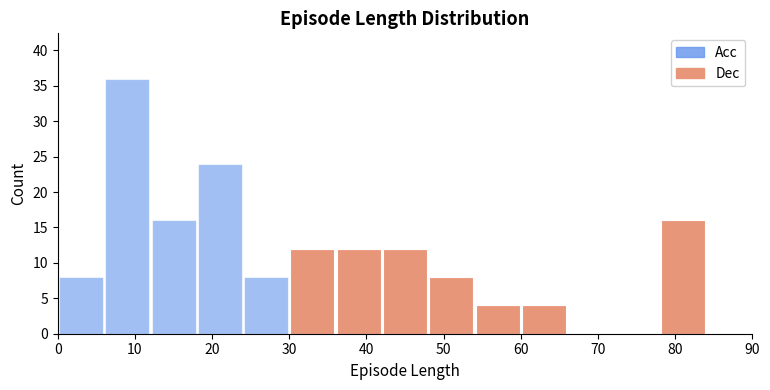

What is the total height of the stacked bar covering 48 to 54 on the x-axis? The values are not printed on the chart, so give them approximately, as read against the axis.

8